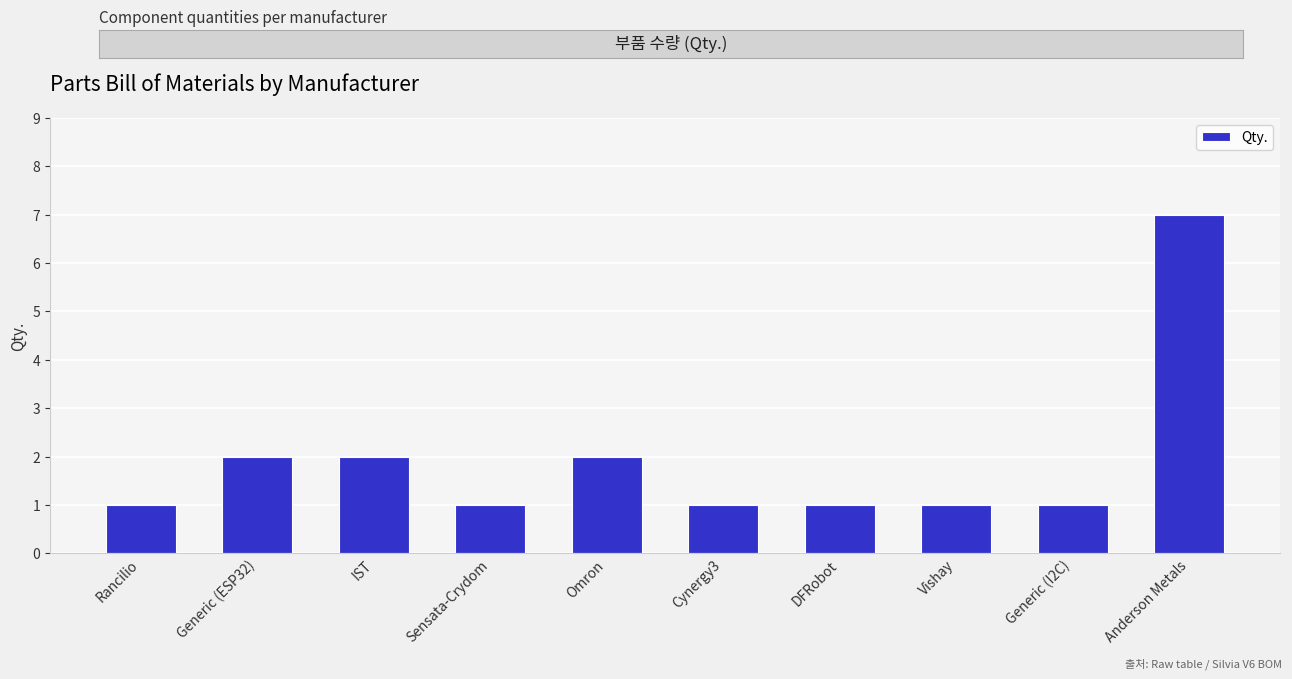

What is the difference between the maximum and minimum values?

6